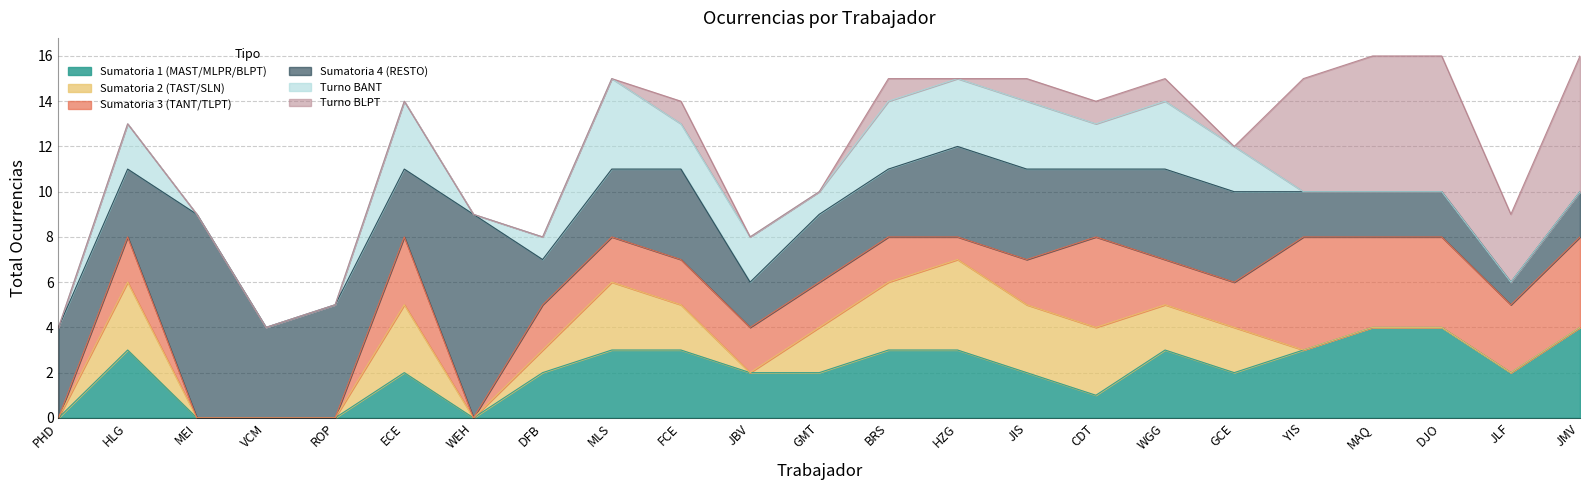

True or false: Sumatoria 2 (TAST/SLN) has more than 0 interior local peaks.

True